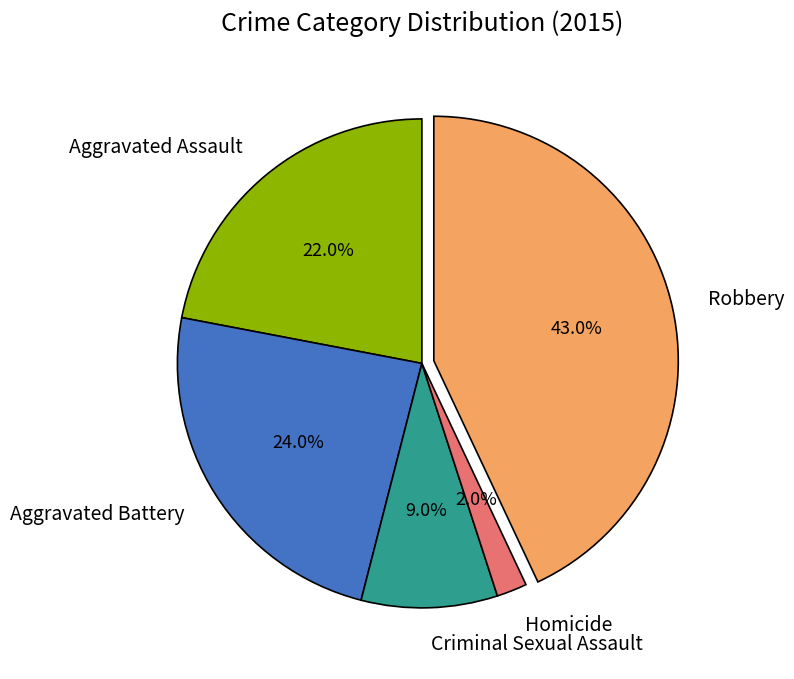

Which category has the biggest portion of the pie?

Robbery